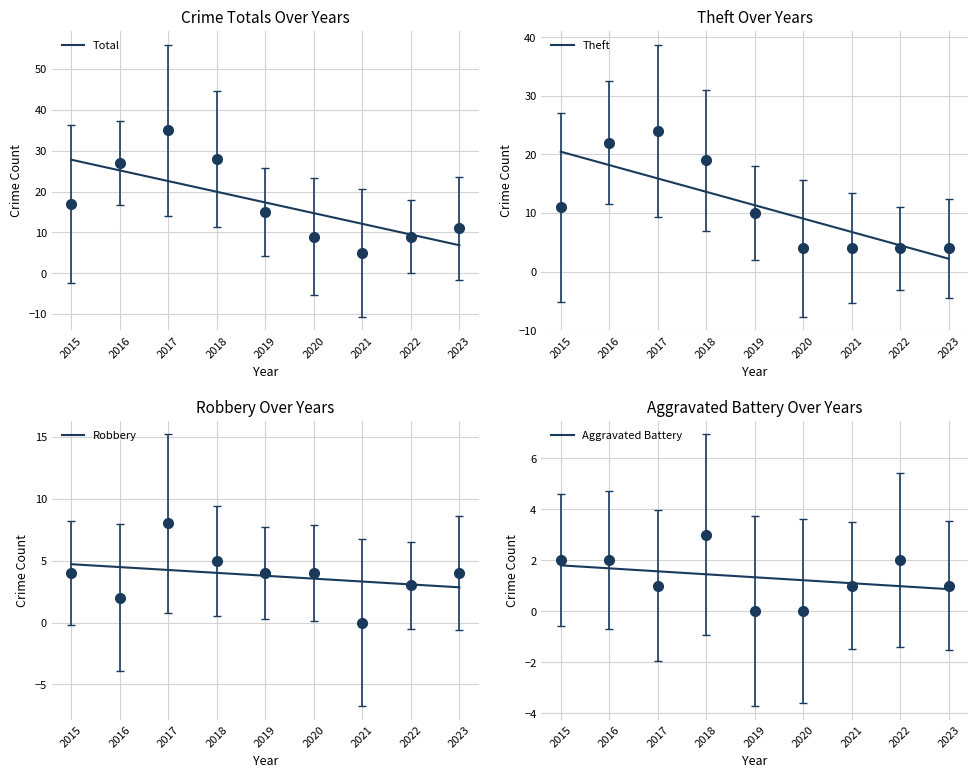

Which series has the largest total across all categories?

Total